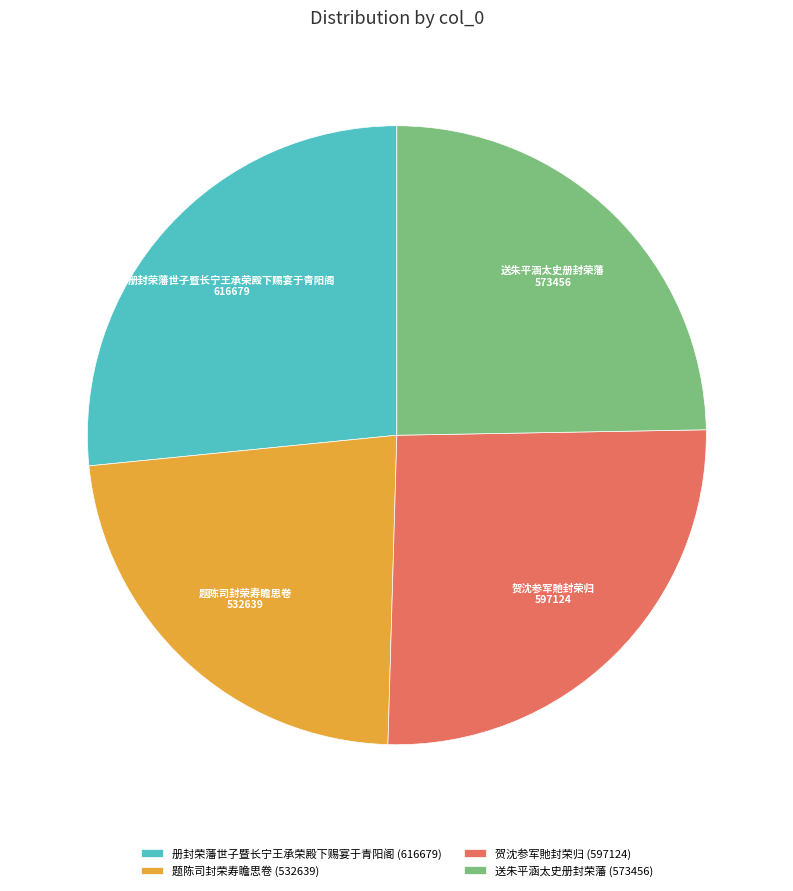

True or false: 送朱平涵太史册封荣藩 accounts for 20% of the total.

False